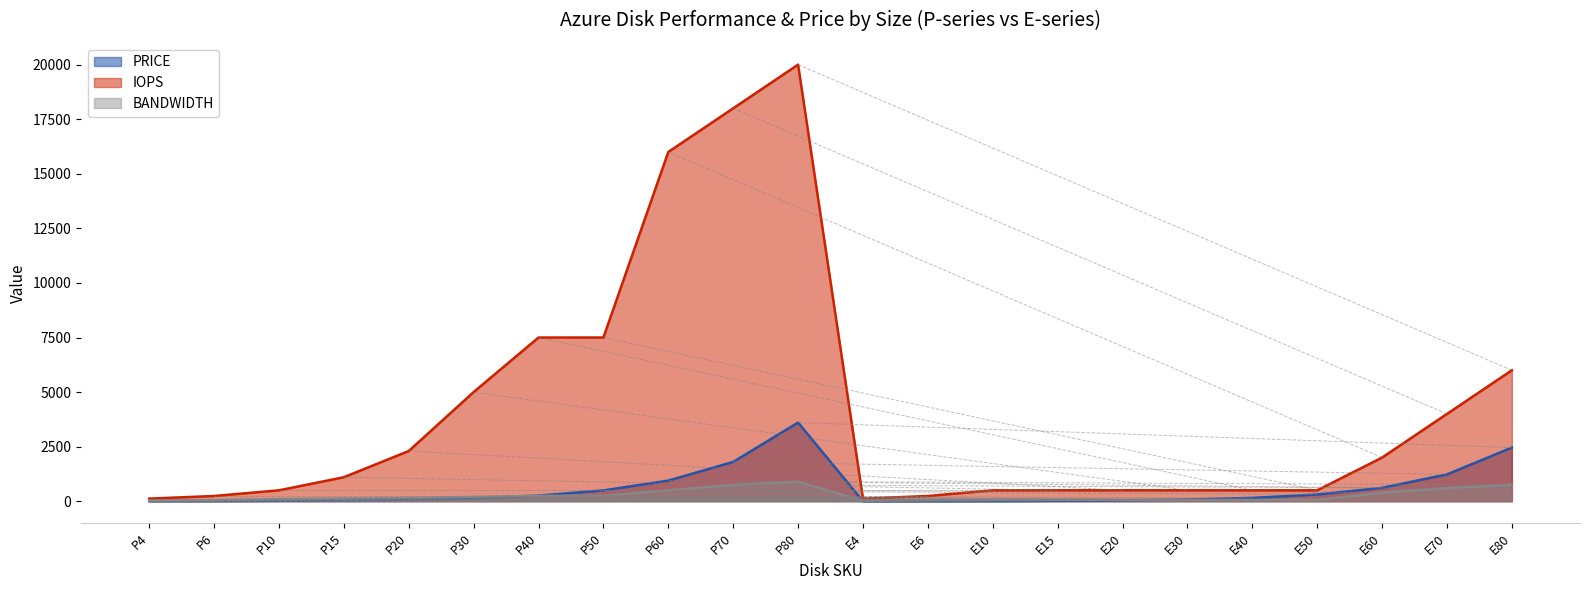

Which series has the largest total across all categories?

IOPS